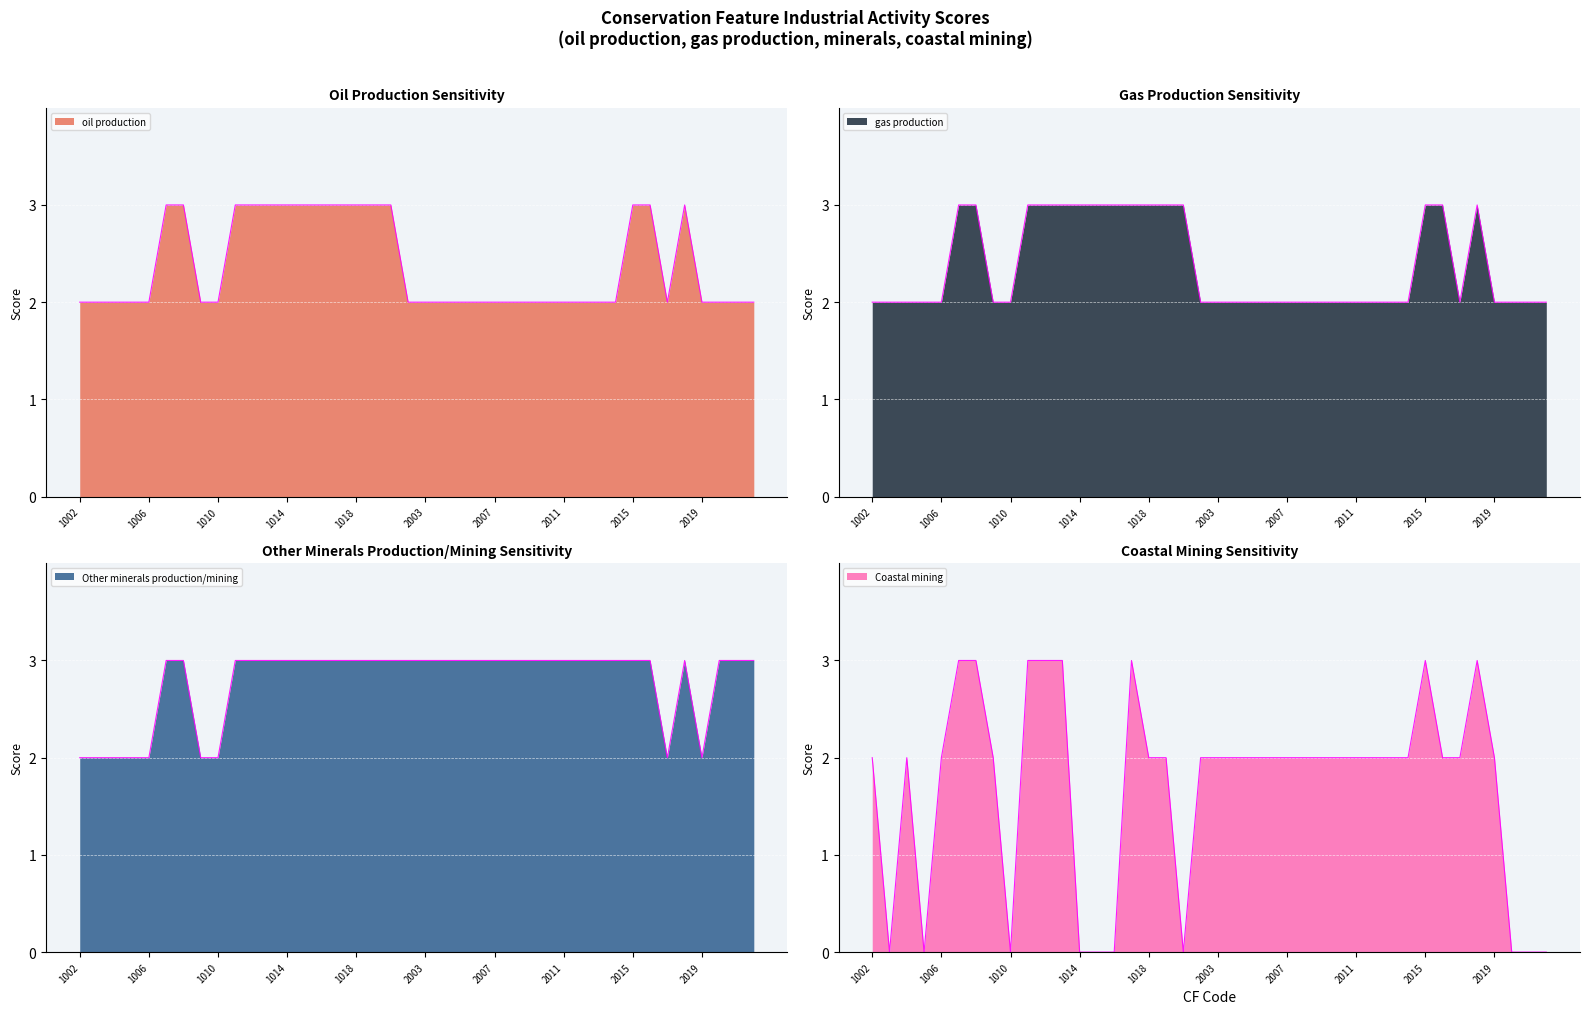

List the labels in order of gas production value, largest first.

1007, 1008, 1011, 1012, 1013, 1014, 1015, 1016, 1017, 1018, 1019, 1020, 2015, 2016, 2018, 1002, 1003, 1004, 1005, 1006, 1009, 1010, 2001, 2003, 2004, 2005, 2006, 2007, 2008, 2009, 2010, 2011, 2012, 2013, 2014, 2017, 2019, 2020, 2021, 2022